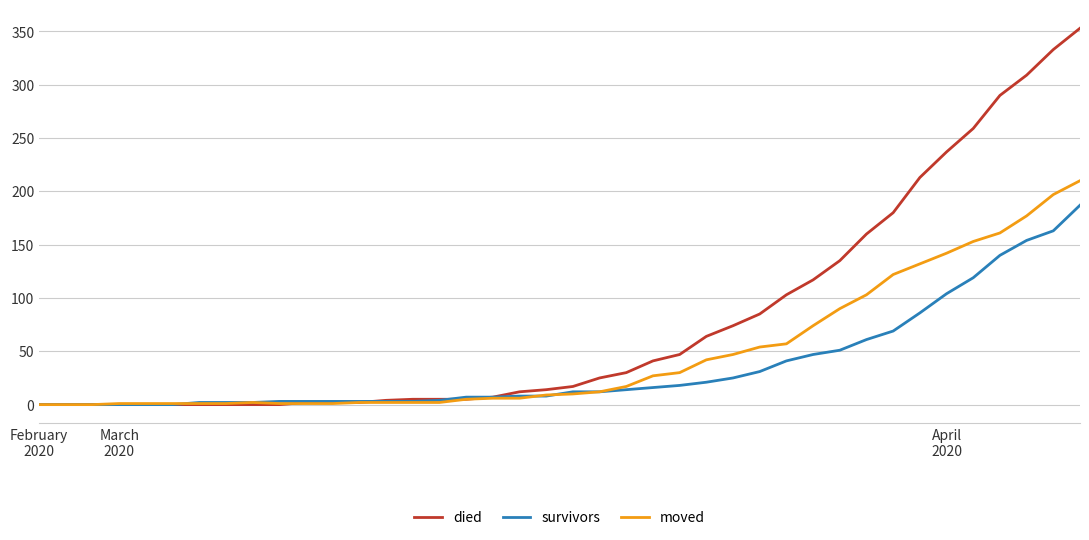

What is the greatest value displayed?

353